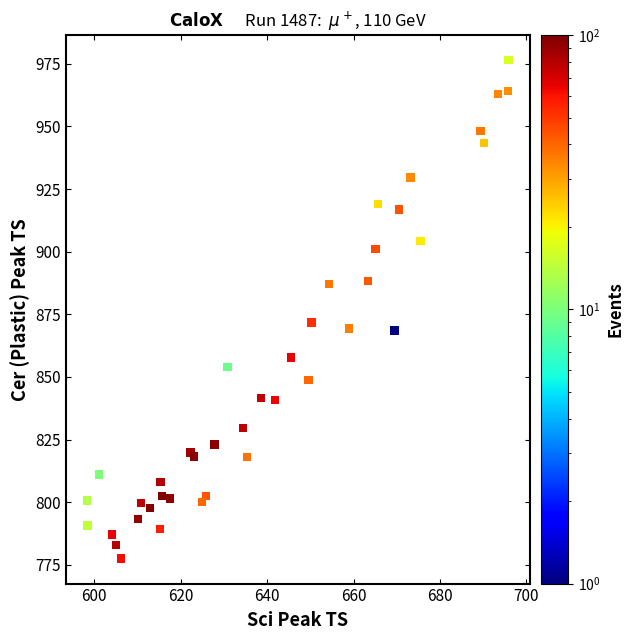

What Y value in the scatter plot is closest to 876?

871.8